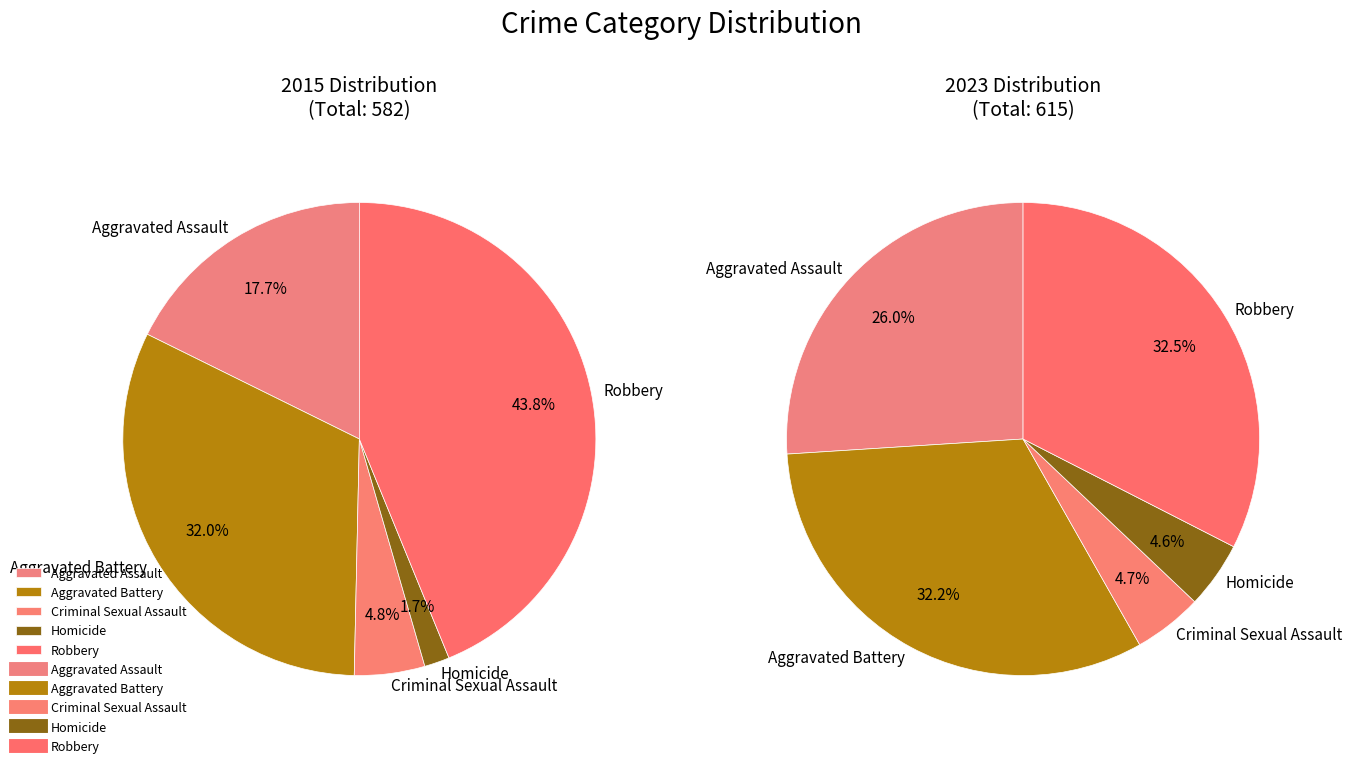

Is Homicide the majority of the pie?

No